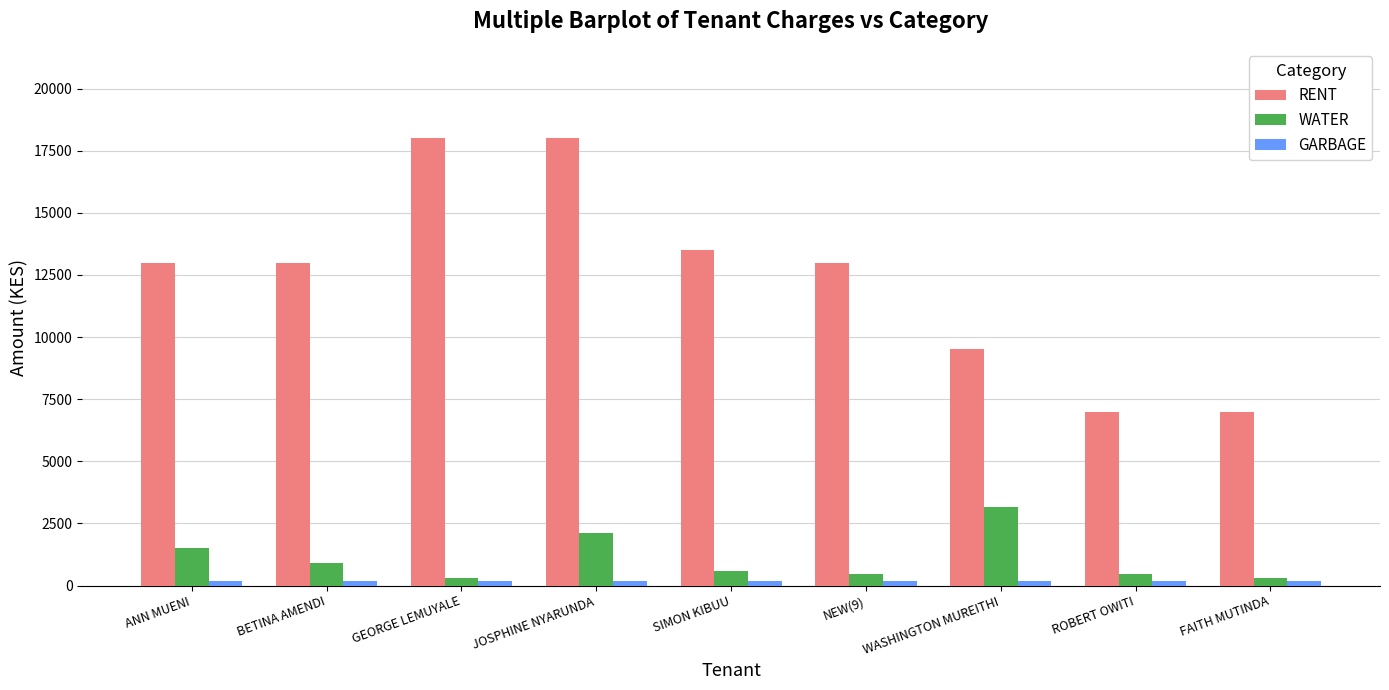

Which series has the largest total across all categories?

RENT